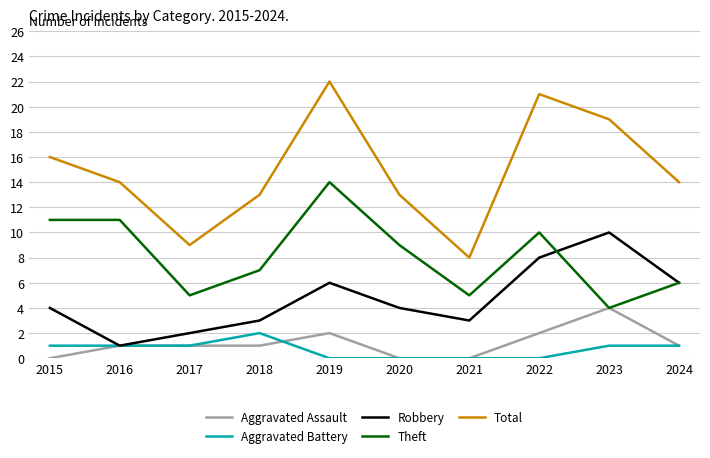

What is the total value across all series at 2024?

28